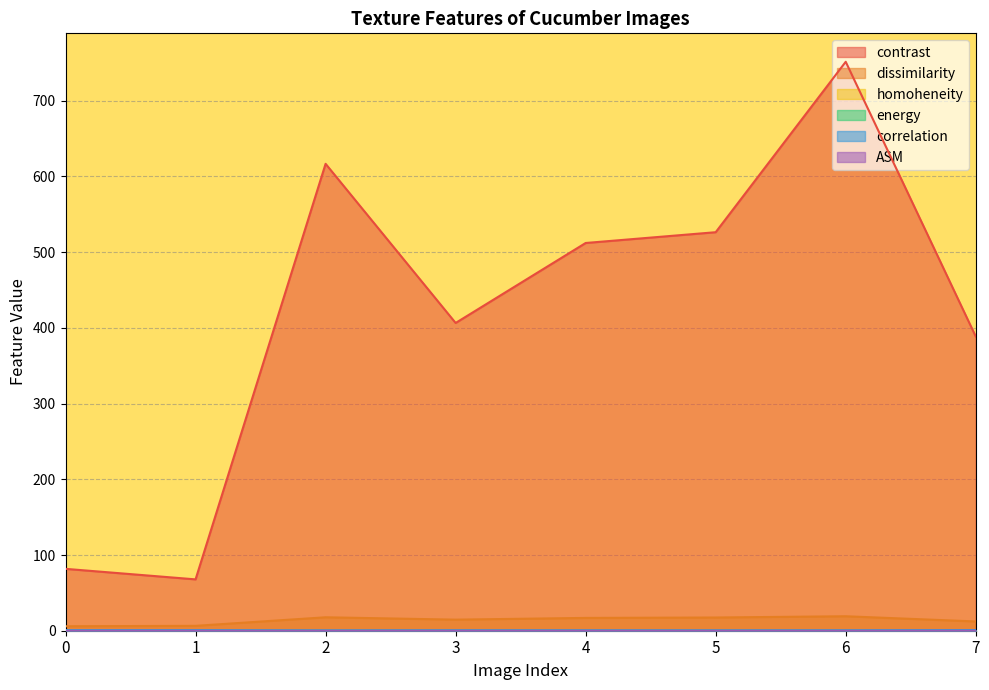

What is the value of the homoheneity point at the 8th from the left?

0.1